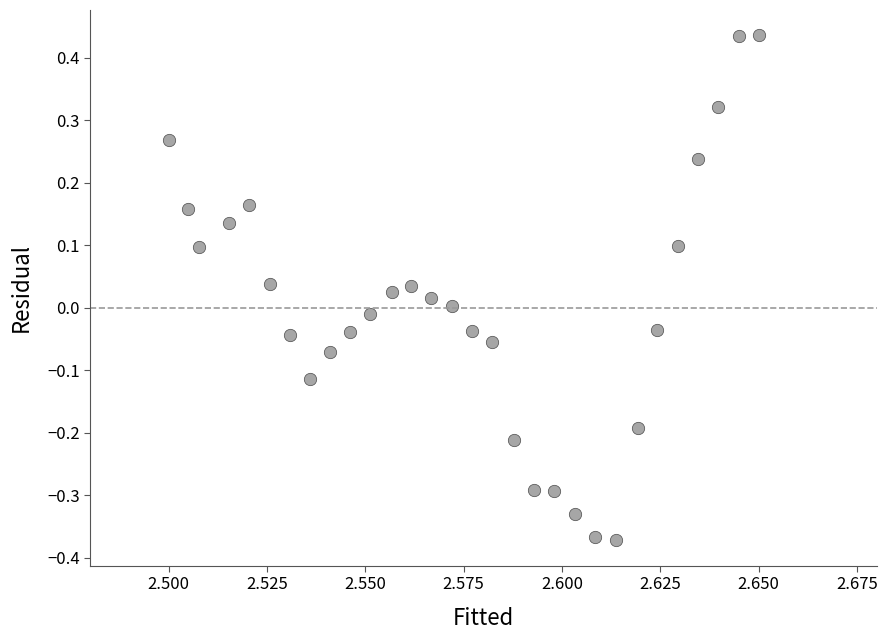

What is the range of Y values (max minus min)?

0.8